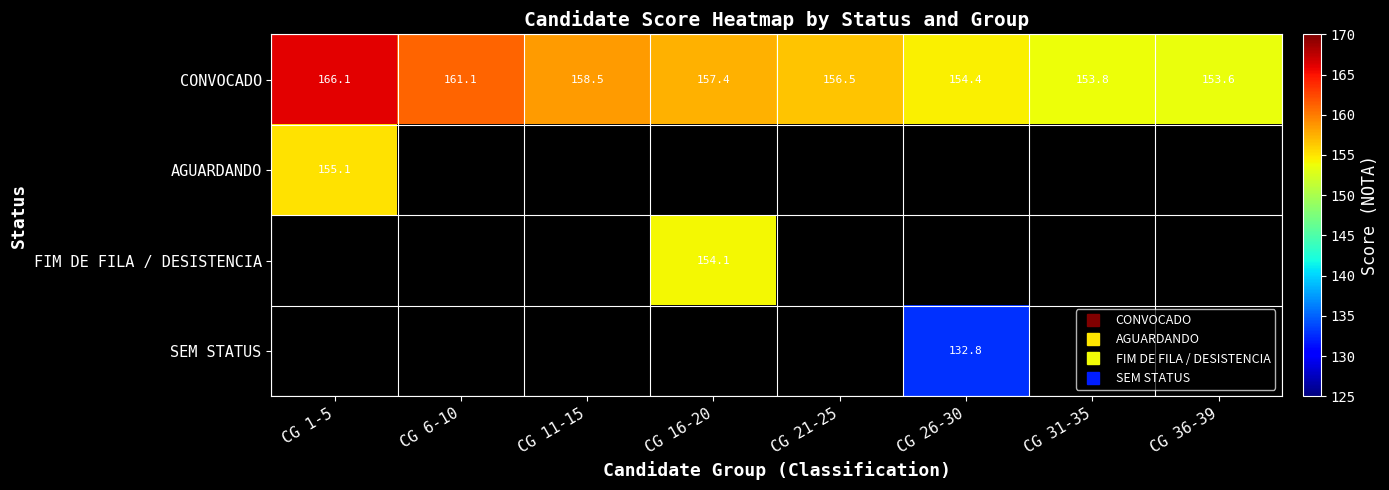

What is the average value of the CONVOCADO series?

157.7